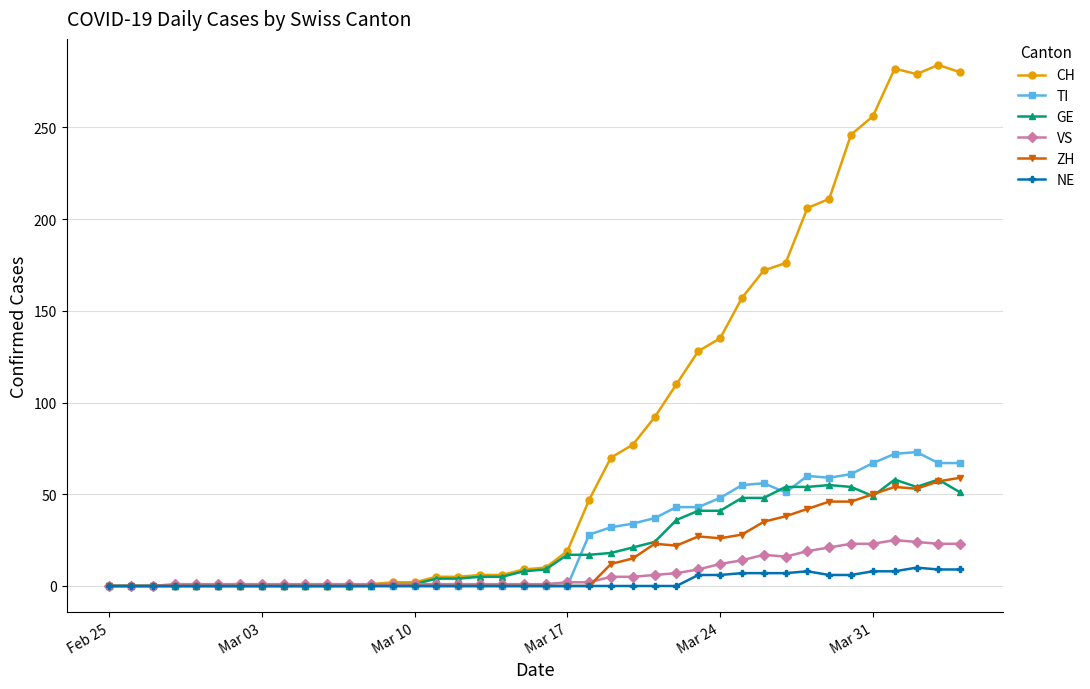

What are all the series names shown in the legend?

CH, TI, GE, VS, ZH, NE